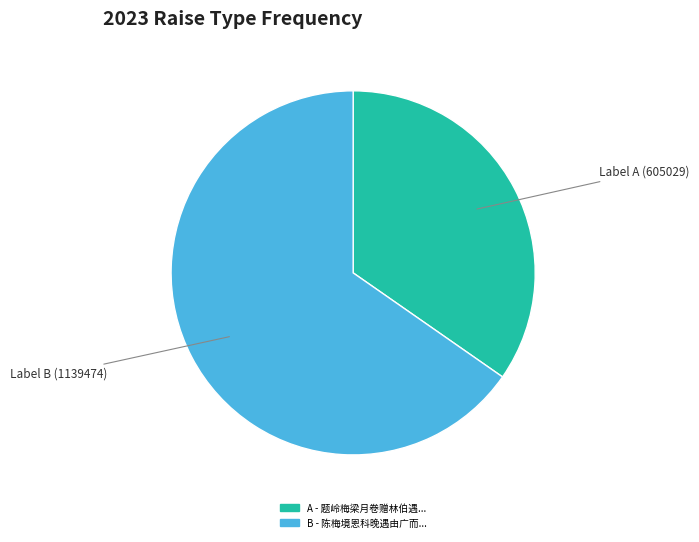

How many slices are in this pie chart?

2